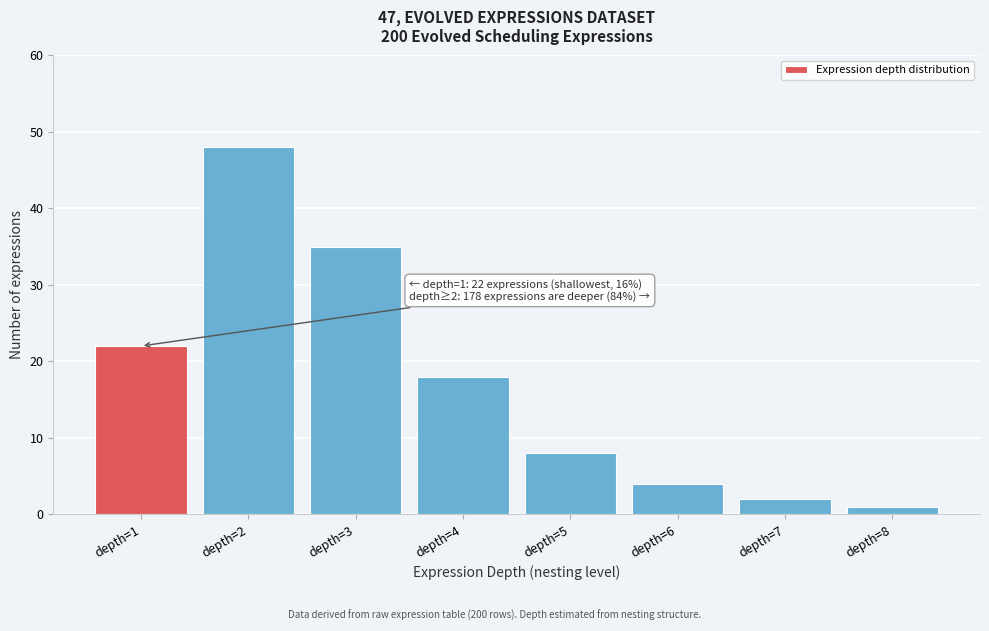

Reading left to right, what are all the values shown in this chart?

22	48	35	18	8	4	2	1